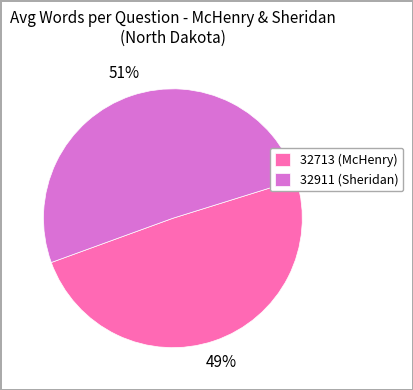

Combined, do 32911 and 32713 account for over 50%?

Yes